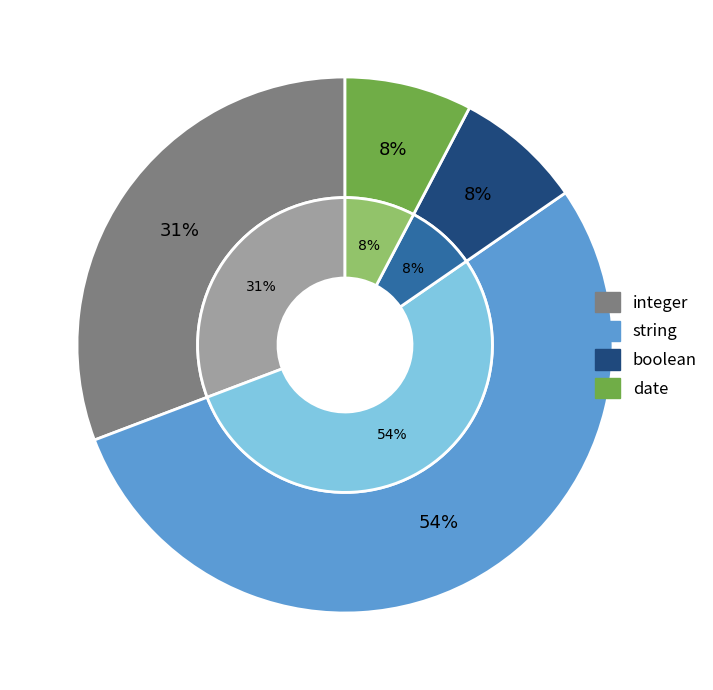

Count the number of slices in the pie.

4